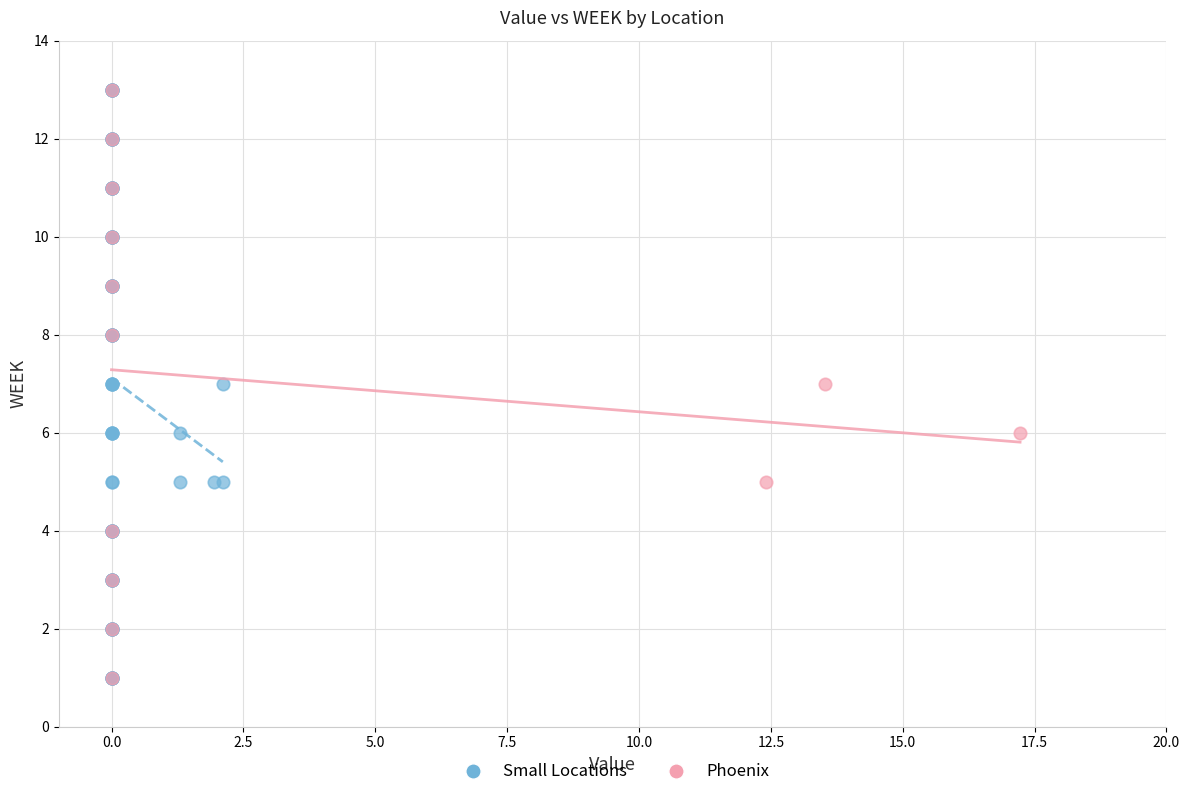

Which series has the widest spread of Y values?

Small Locations